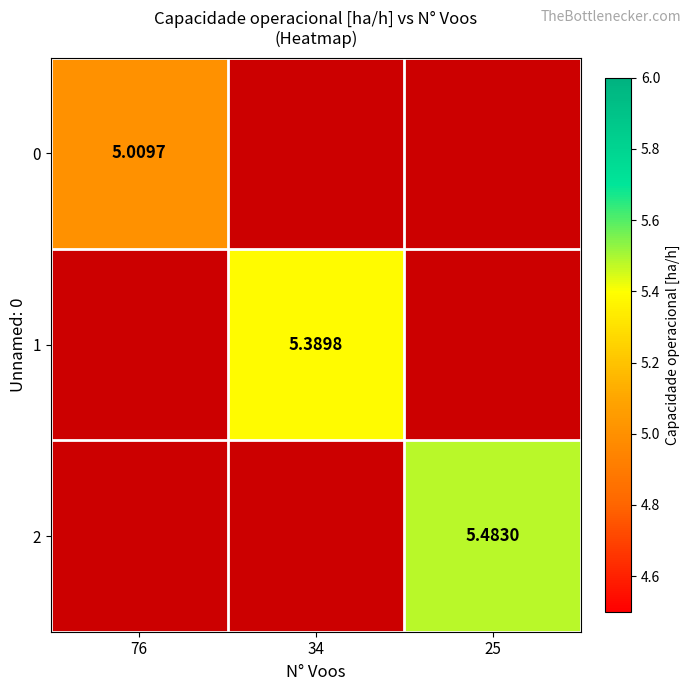

At how many categories does at least one series exceed 5?

3